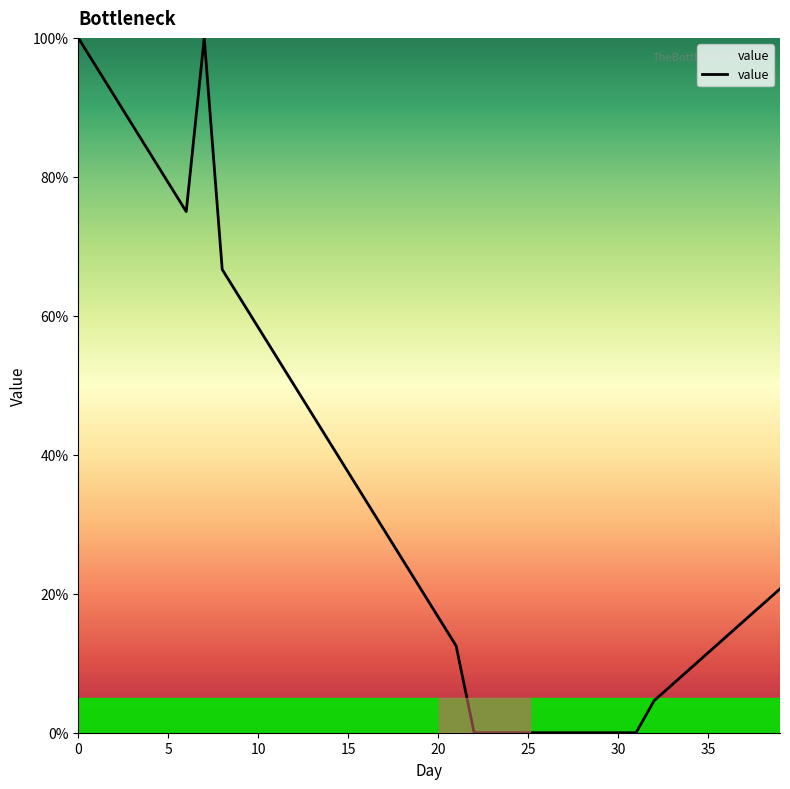

What is the maximum value shown in the chart?

100.0